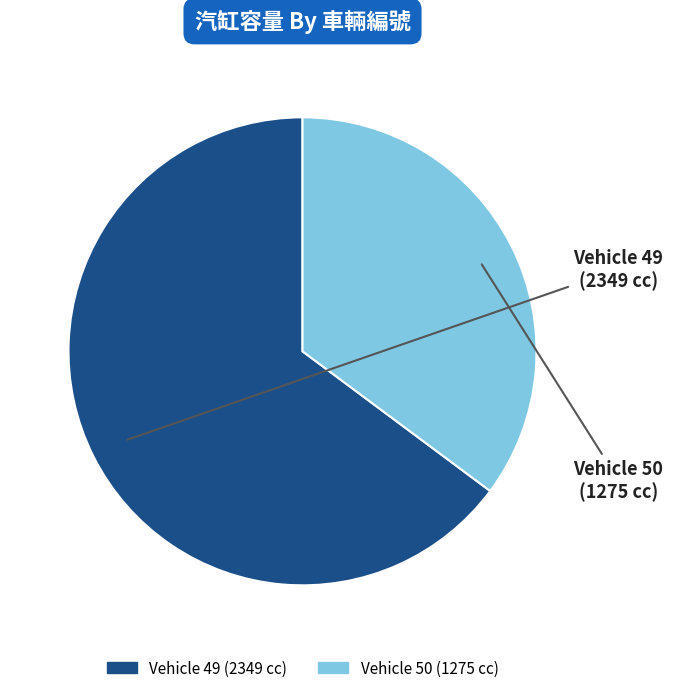

Is there a majority slice in this chart?

Yes